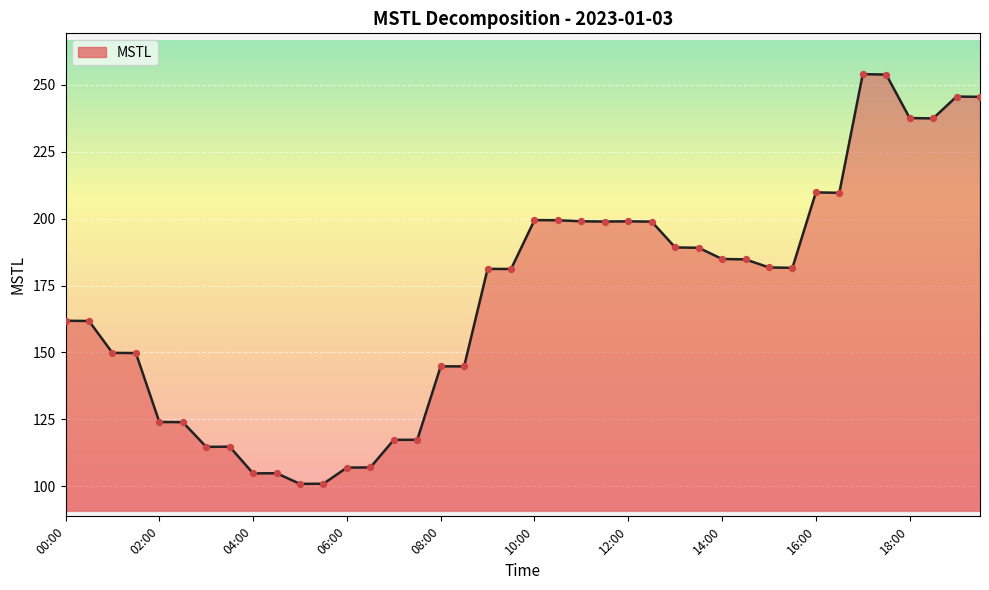

What is the smallest value displayed?

101.0